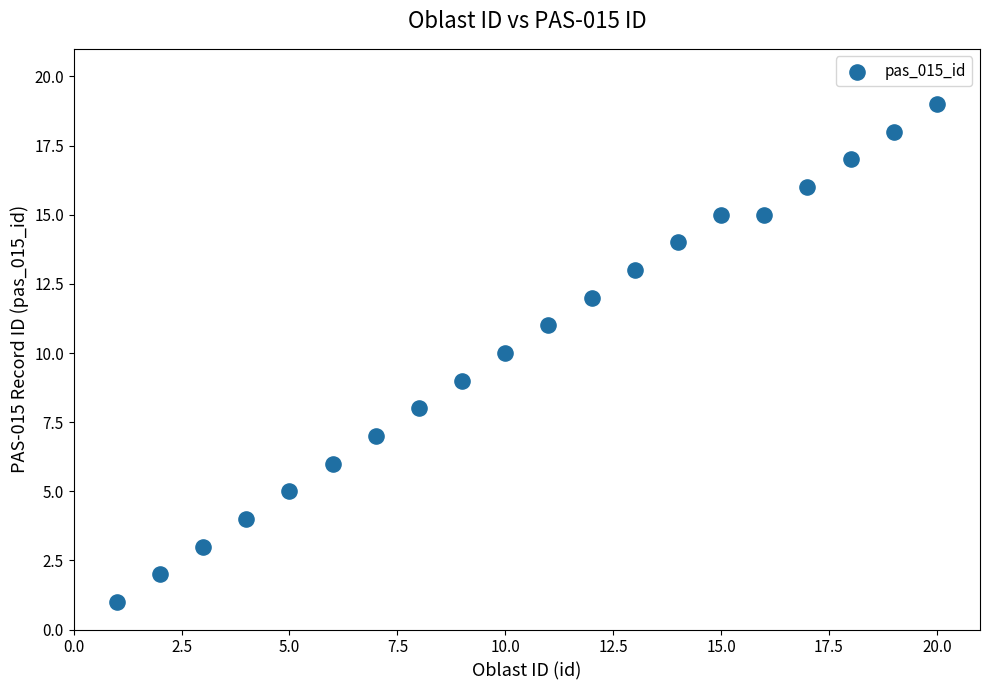

What is the range of Y values (max minus min)?

18